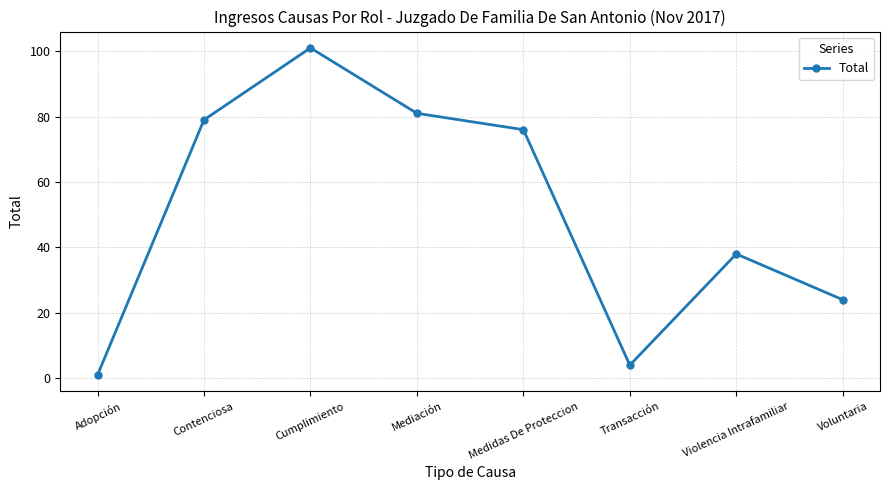

How many interior local valleys (lower than both neighbors) does the data have?

1